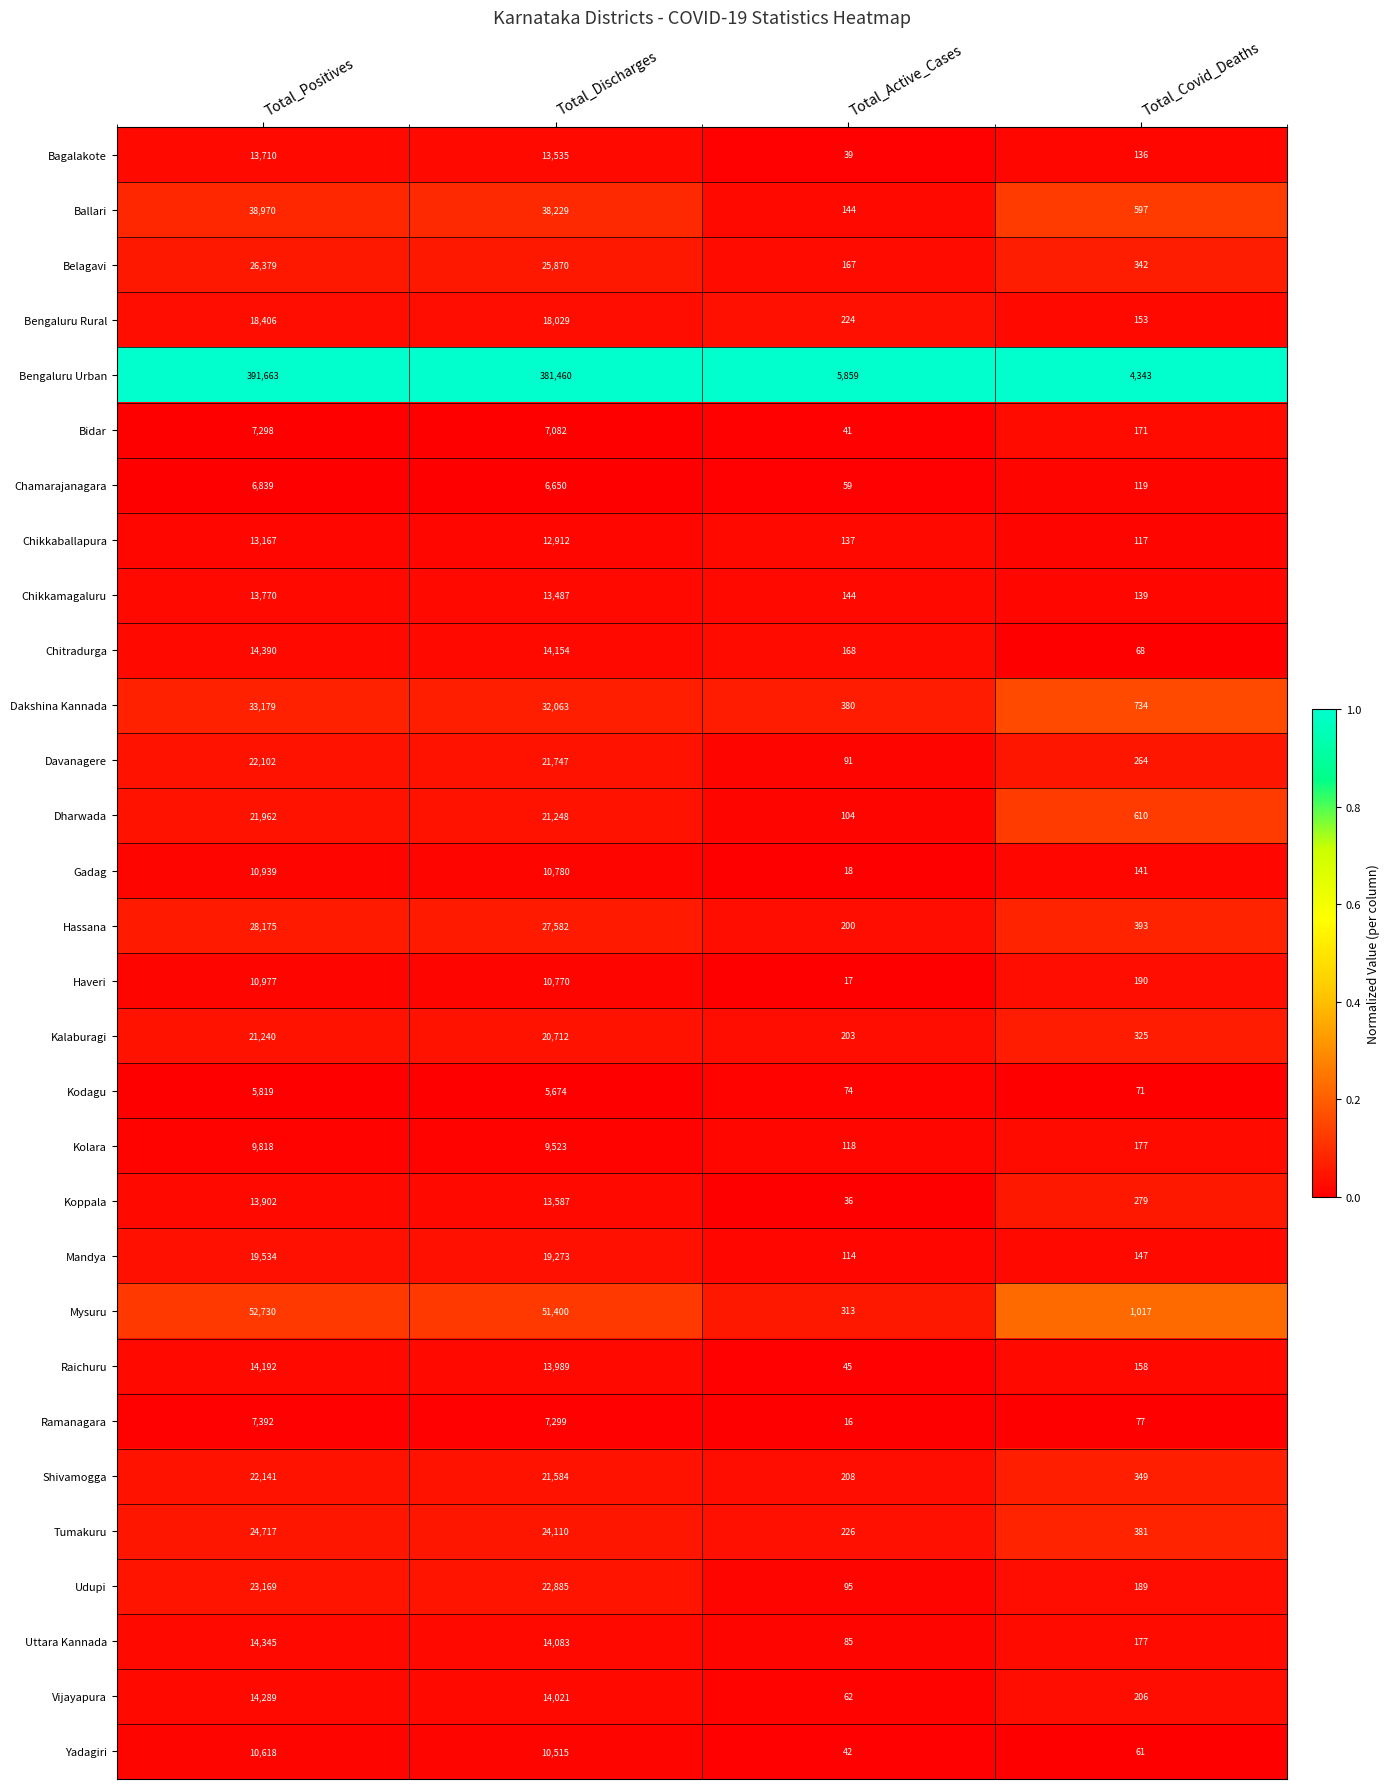

List the series in order of their peak value, lowest first.

Kodagu, Chamarajanagara, Bidar, Ramanagara, Kolara, Yadagiri, Gadag, Haveri, Chikkaballapura, Bagalakote, Chikkamagaluru, Koppala, Raichuru, Vijayapura, Uttara Kannada, Chitradurga, Bengaluru Rural, Mandya, Kalaburagi, Dharwada, Davanagere, Shivamogga, Udupi, Tumakuru, Belagavi, Hassana, Dakshina Kannada, Ballari, Mysuru, Bengaluru Urban